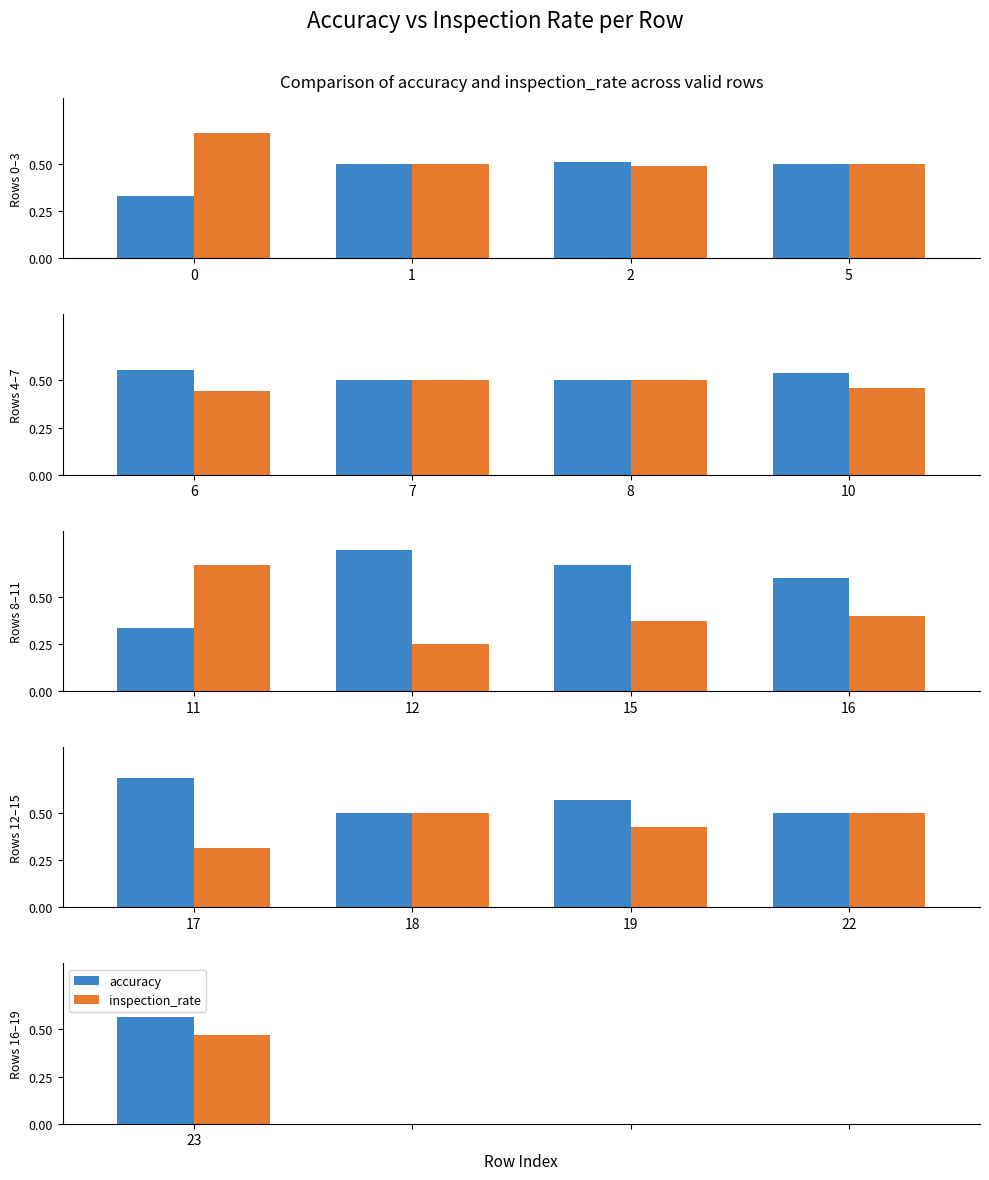

What is the total value across all series at 23?

1.0